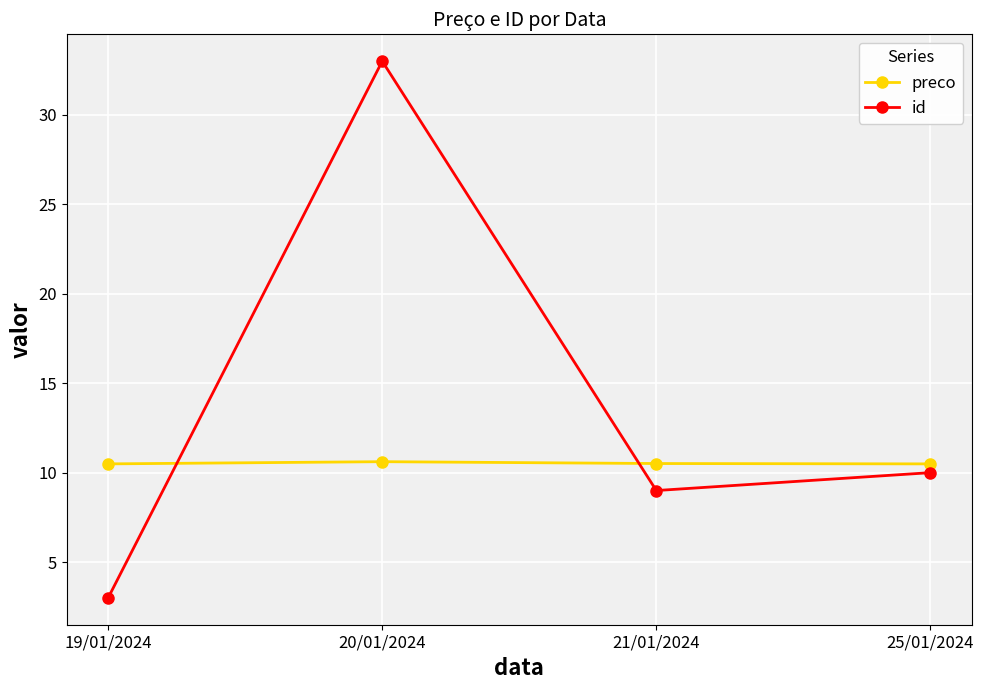

Between 19/01/2024 and 21/01/2024, which series saw the biggest shift?

id